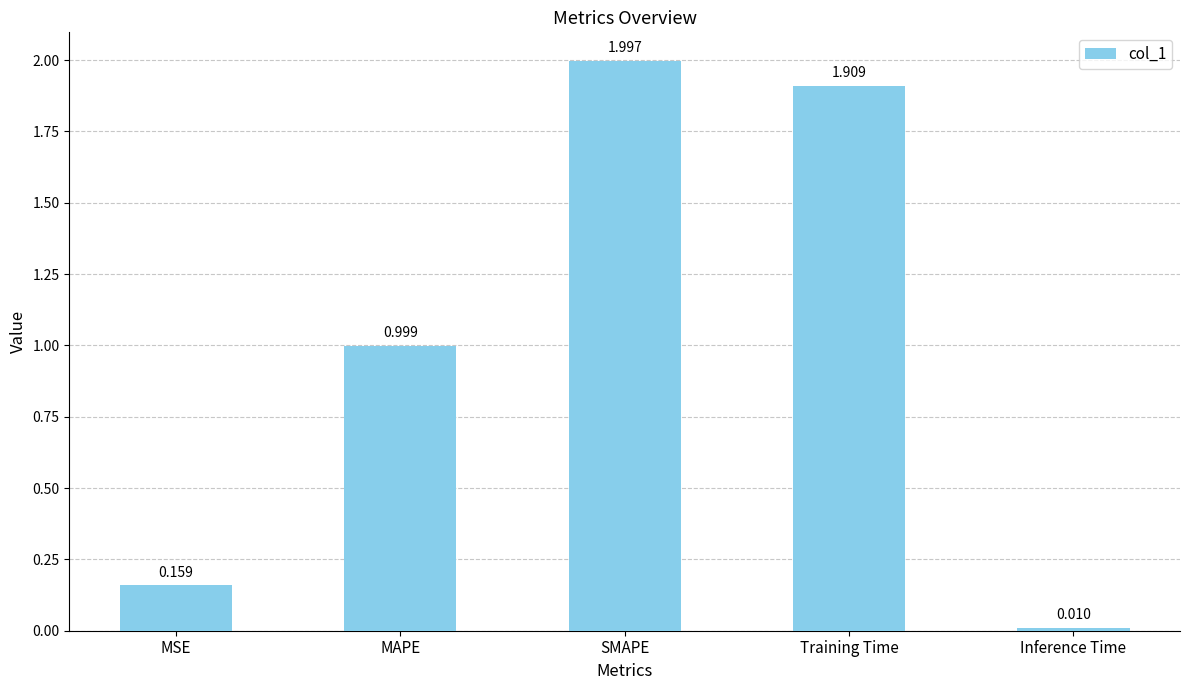

List the labels in order of value, largest first.

SMAPE, Training Time, MAPE, MSE, Inference Time